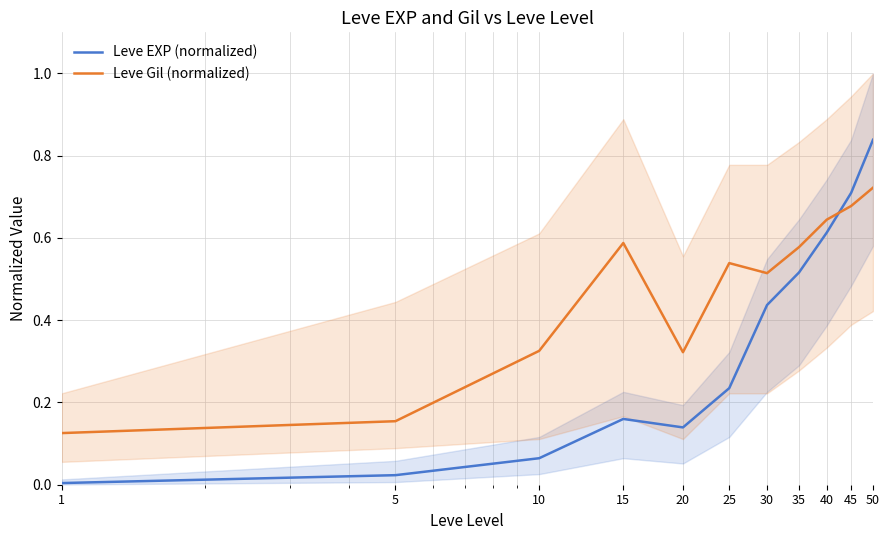

Which series has the largest range (max minus min)?

Leve EXP (normalized)